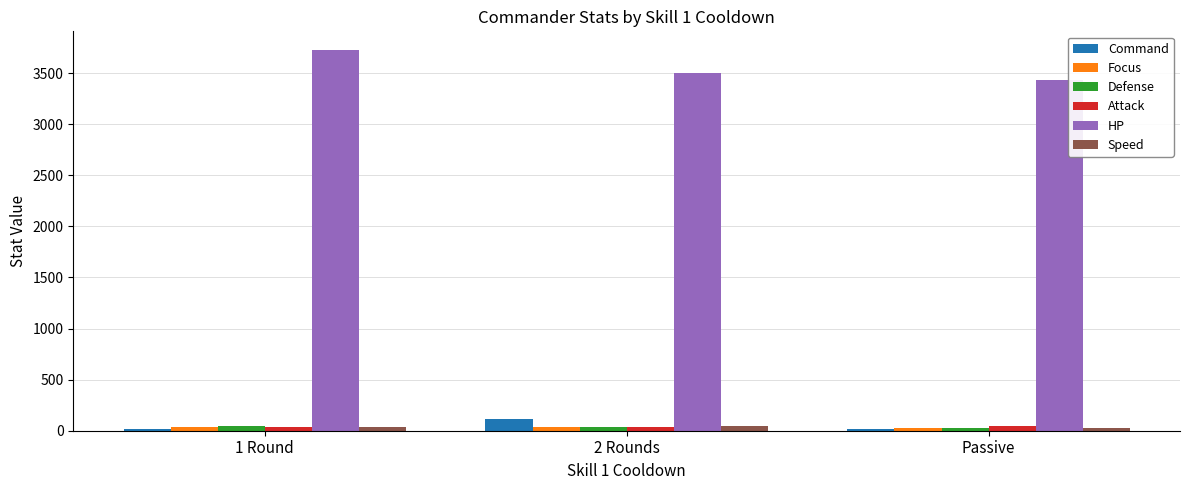

True or false: Defense has a value of 37 at 2 Rounds.

True